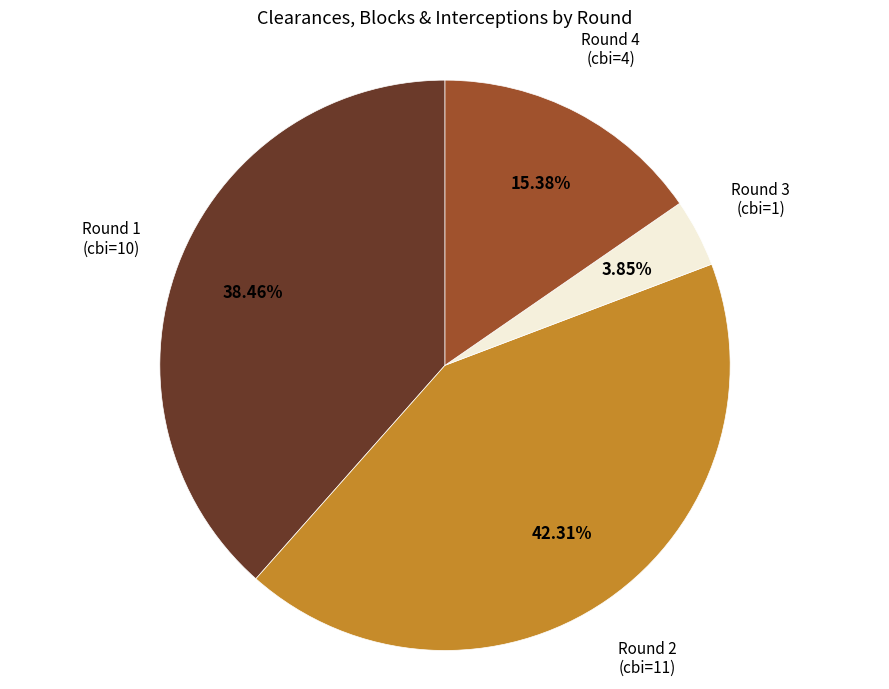

Count the number of slices in the pie.

4